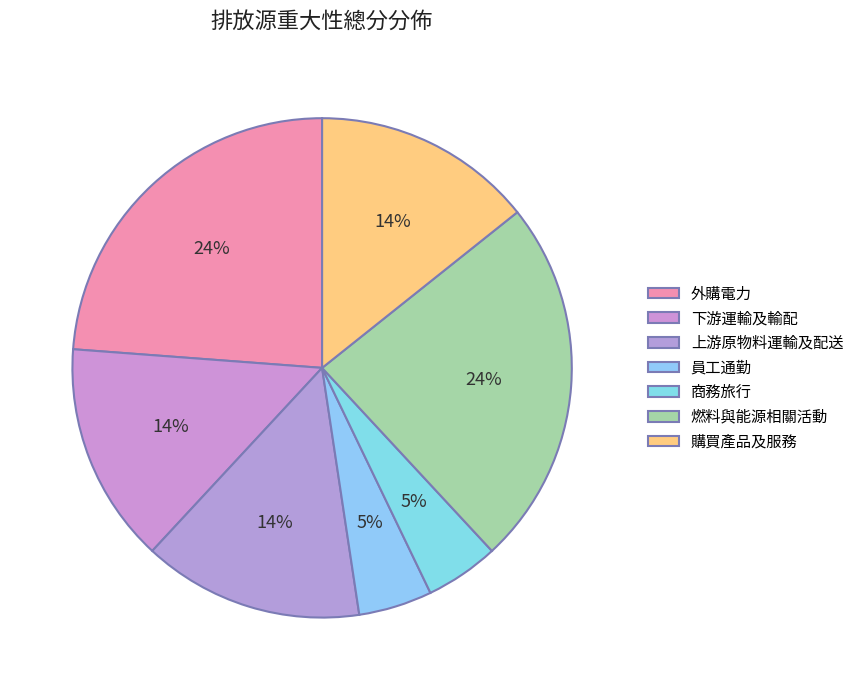

How many segments does this pie chart have?

7